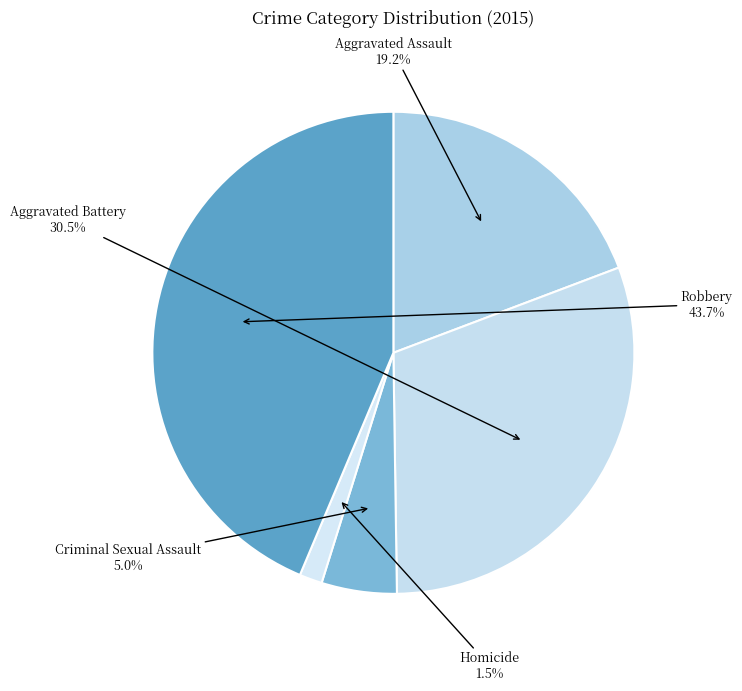

Is there a majority slice in this chart?

No